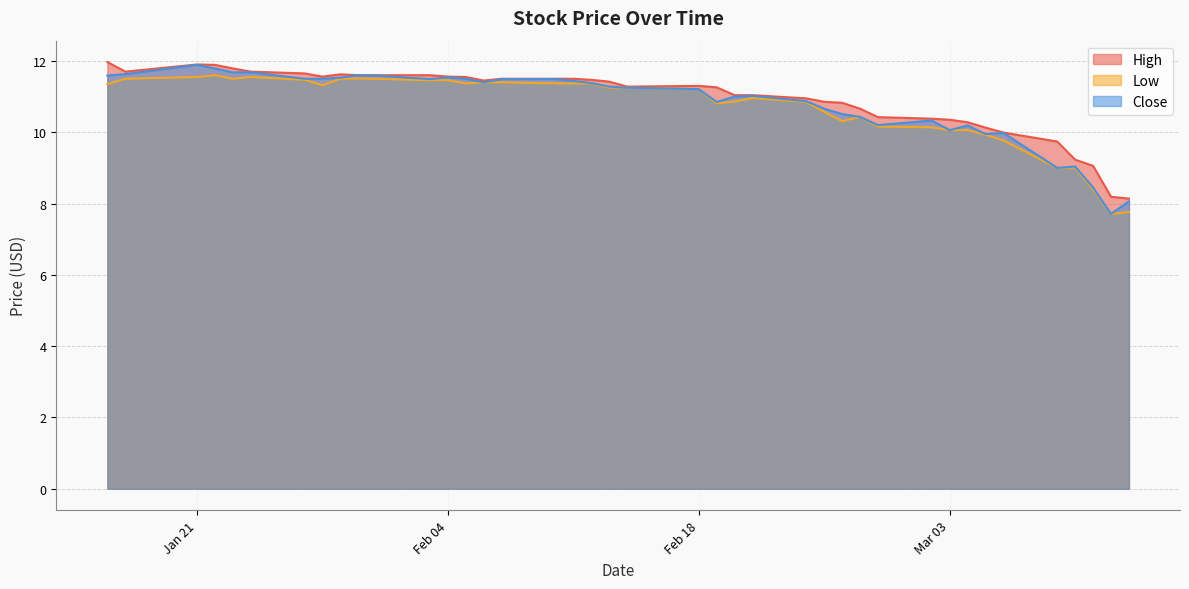

Which has a higher value, 2020-02-05 or 2020-02-21?

2020-02-05